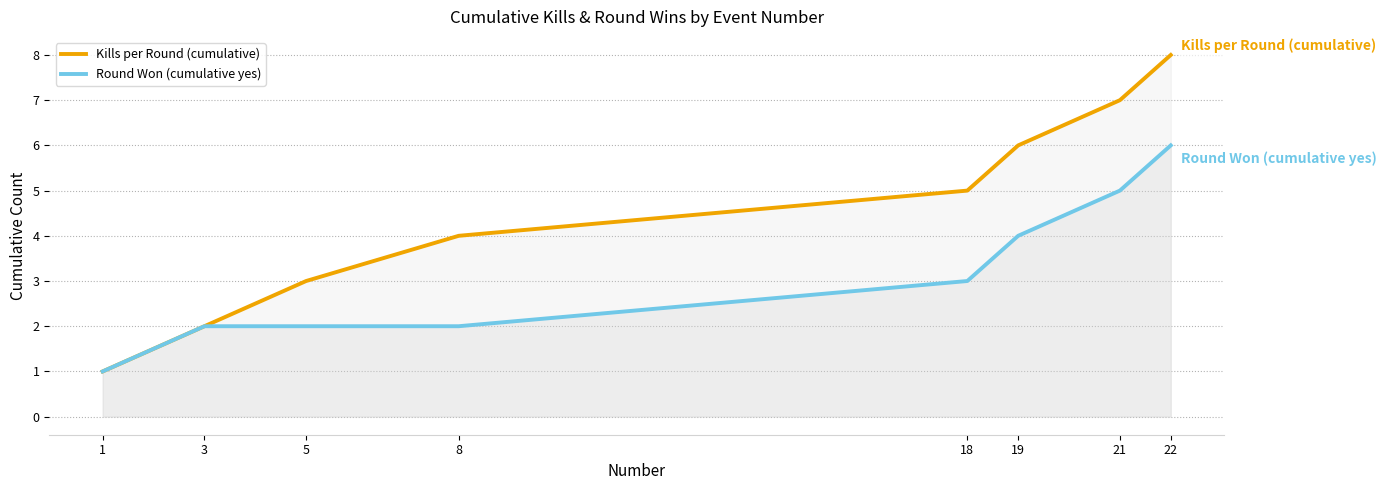

Which has a higher value, 3 or 5?

5